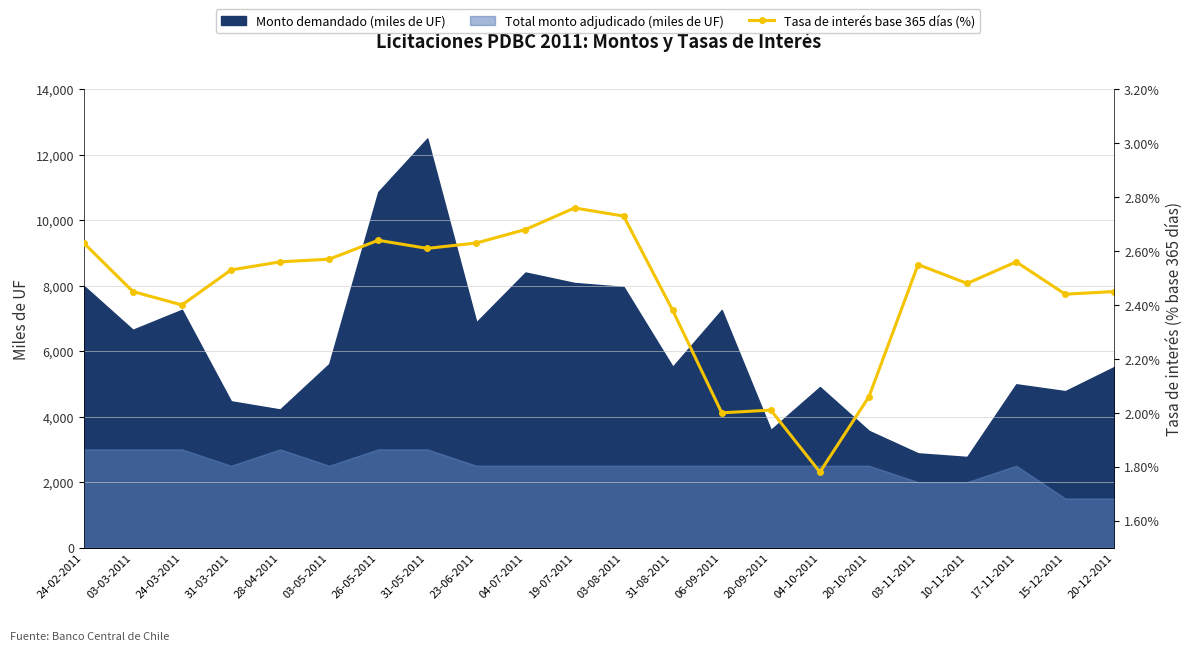

True or false: the data shows 2.4 at 15-12-2011.

True